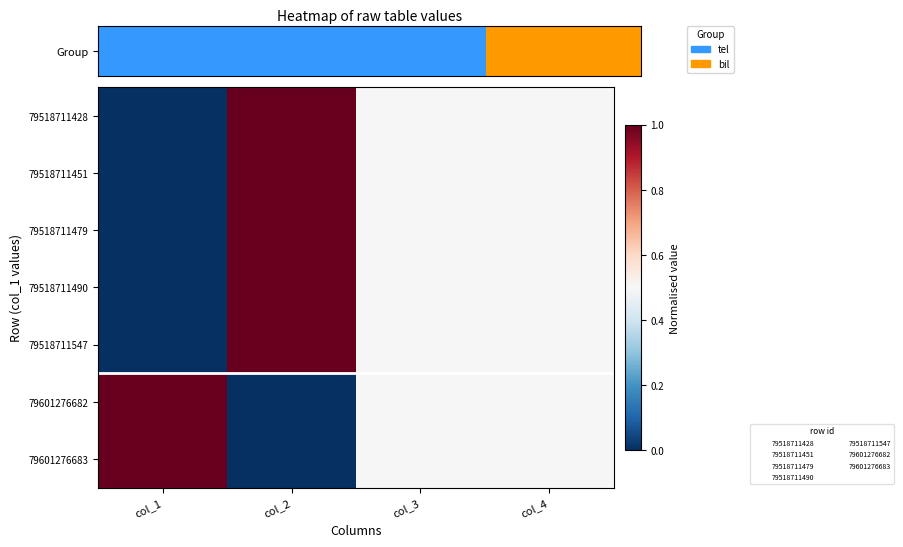

Reading left to right, transcribe all the data shown in this chart.

79518711428: col_1=0.0	col_2=1.0	col_3=0.5	col_4=0.5
79518711451: col_1=0.0	col_2=1.0	col_3=0.5	col_4=0.5
79518711479: col_1=0.0	col_2=1.0	col_3=0.5	col_4=0.5
79518711490: col_1=0.0	col_2=1.0	col_3=0.5	col_4=0.5
79518711547: col_1=0.0	col_2=1.0	col_3=0.5	col_4=0.5
79601276682: col_1=1.0	col_2=0.0	col_3=0.5	col_4=0.5
79601276683: col_1=1.0	col_2=0.0	col_3=0.5	col_4=0.5